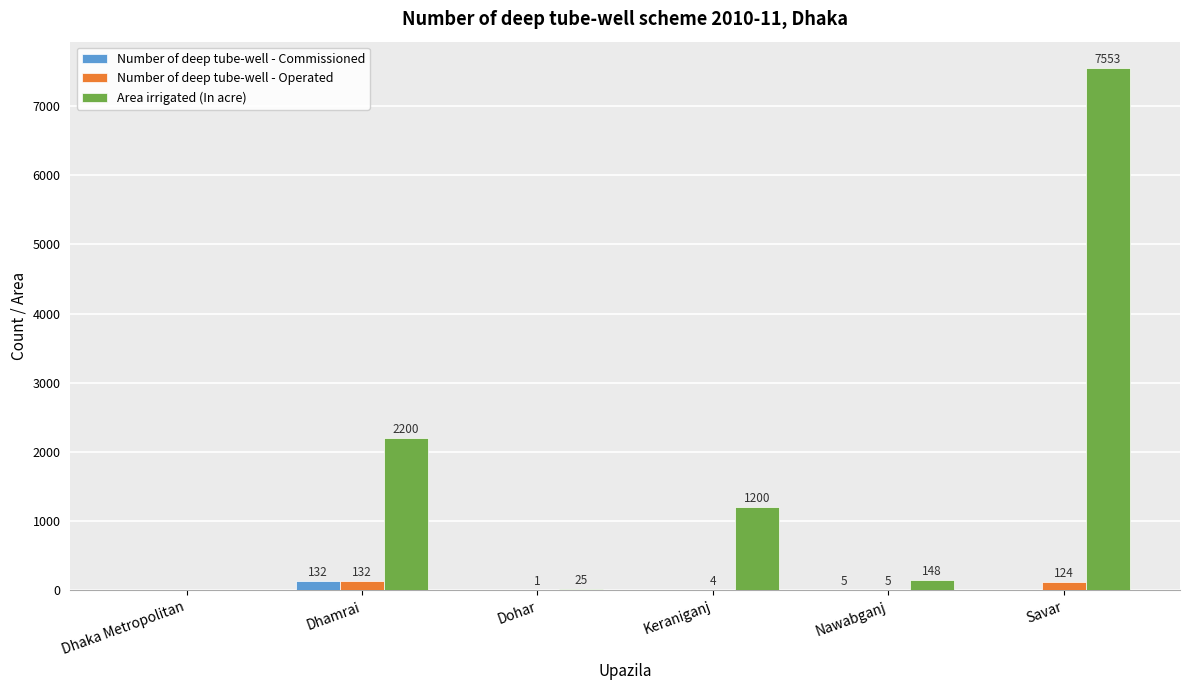

Is it true that Area irrigated (In acre) equals 7553 at Savar?

True